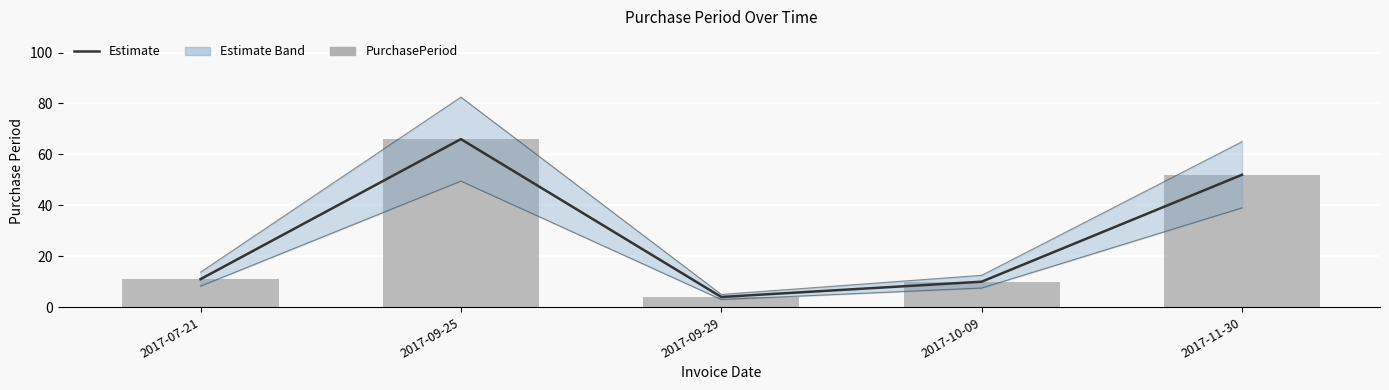

Rank the series at 2017-07-21 from highest to lowest value.

Estimate, PurchasePeriod